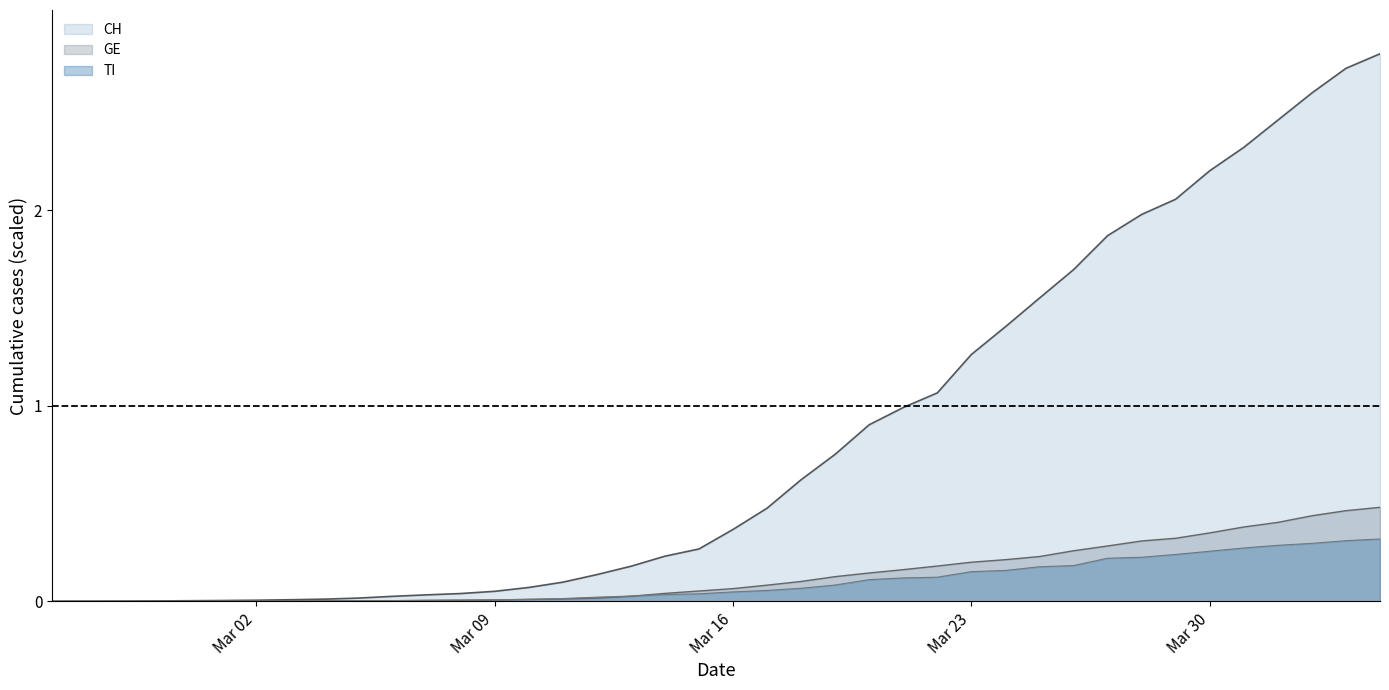

How many lines are shown in the chart?

3